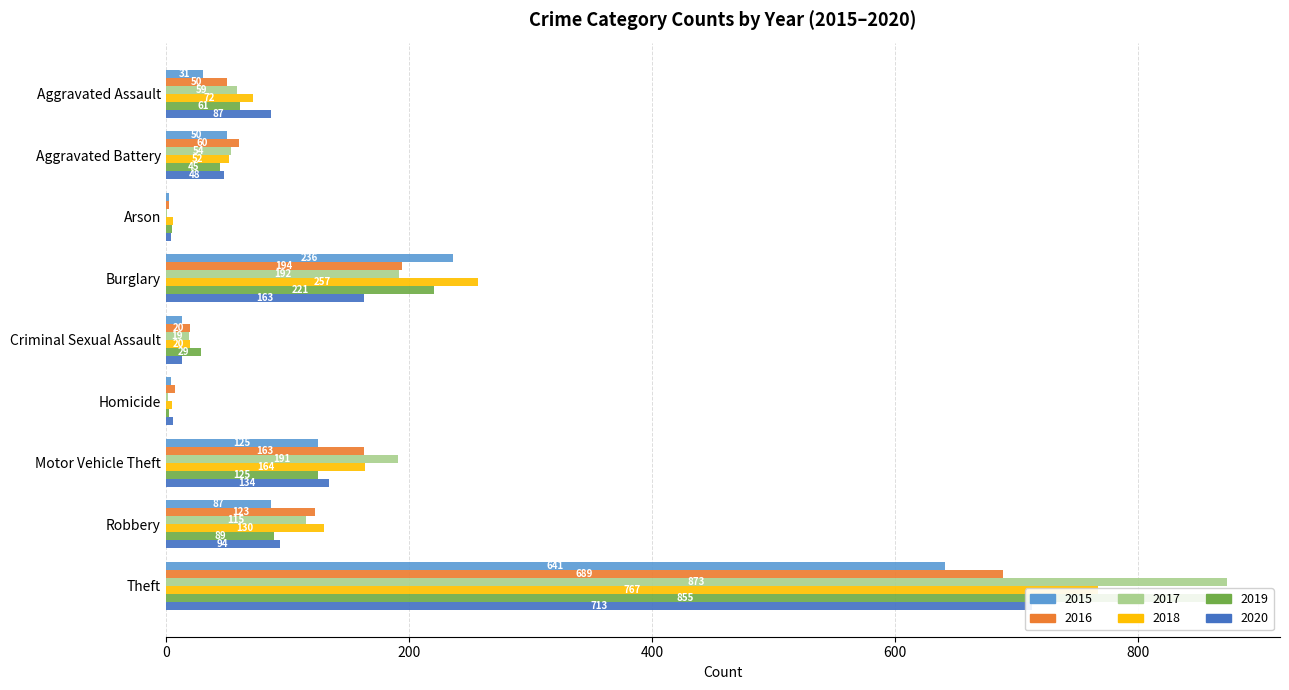

How many data points in 2018 are above 72?

4